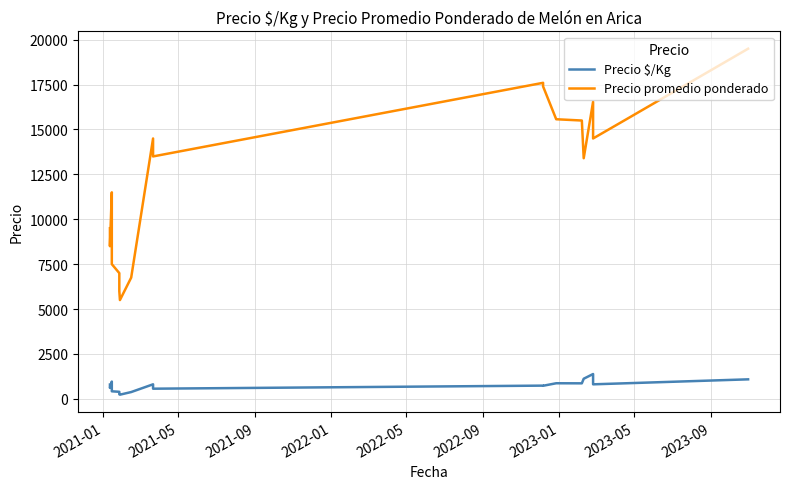

What is the difference between the second highest and second lowest values in the Precio promedio ponderado series?

11600